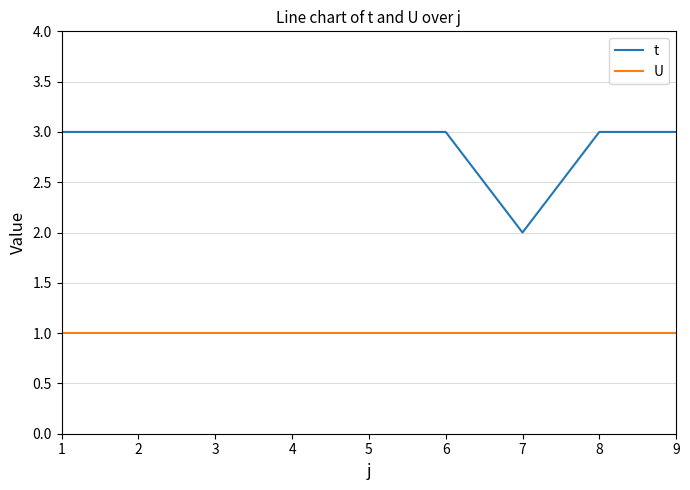

What are all the series names shown in the legend?

t, U